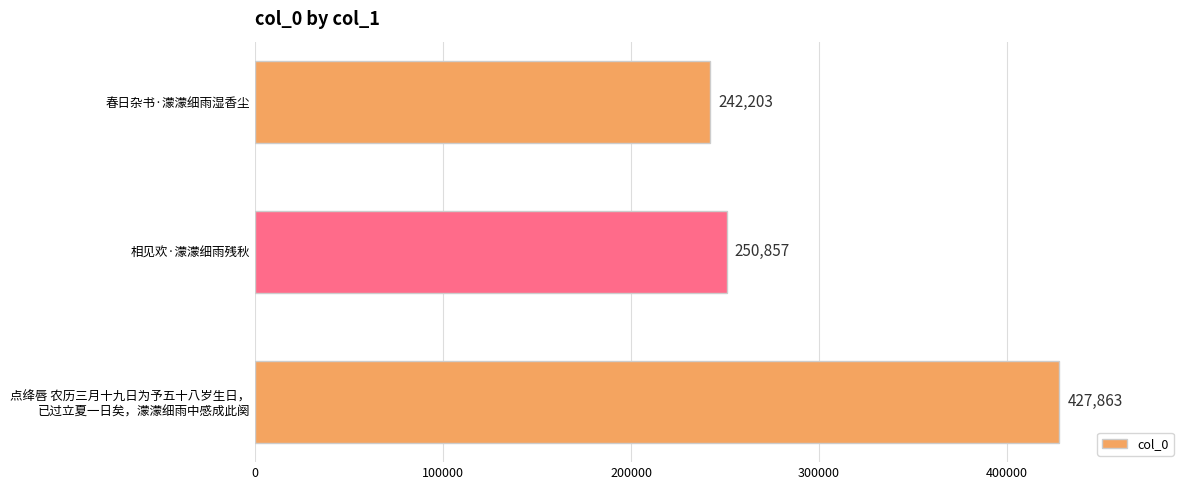

What is the sum of all values?

920923